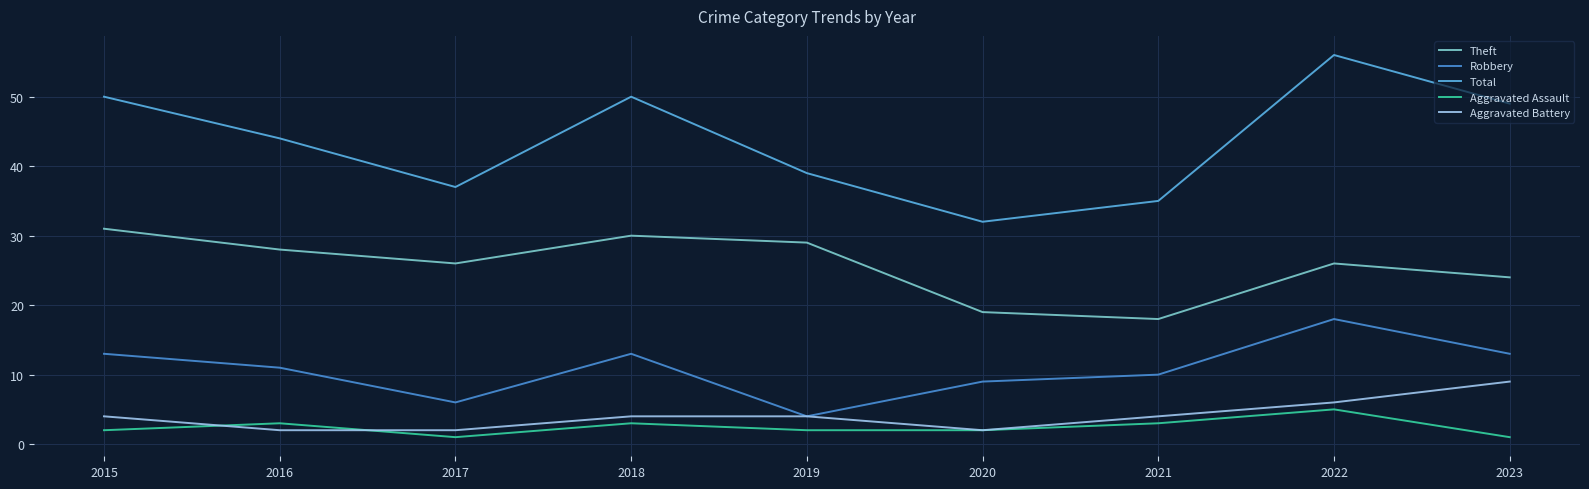

How many lines are shown in the chart?

5